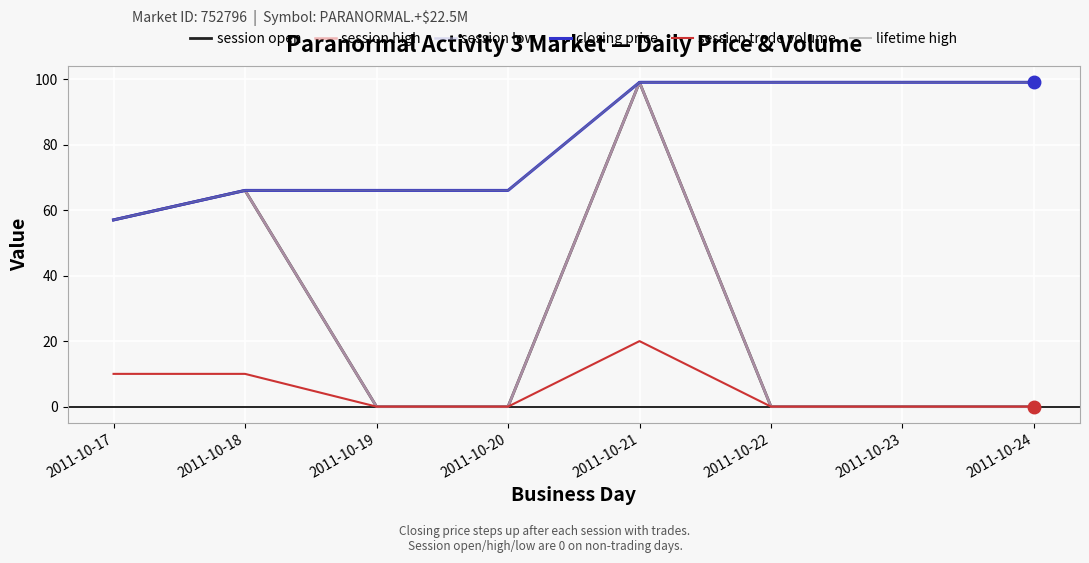

Does the chart have visible grid lines?

Yes